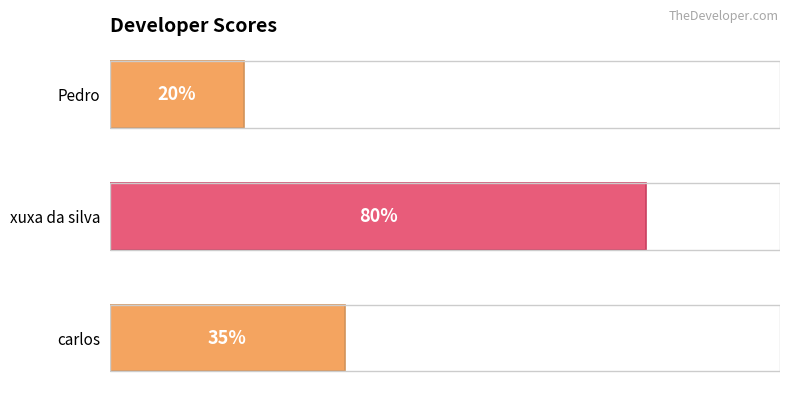

At which category does the chart reach its peak across all series?

xuxa da silva